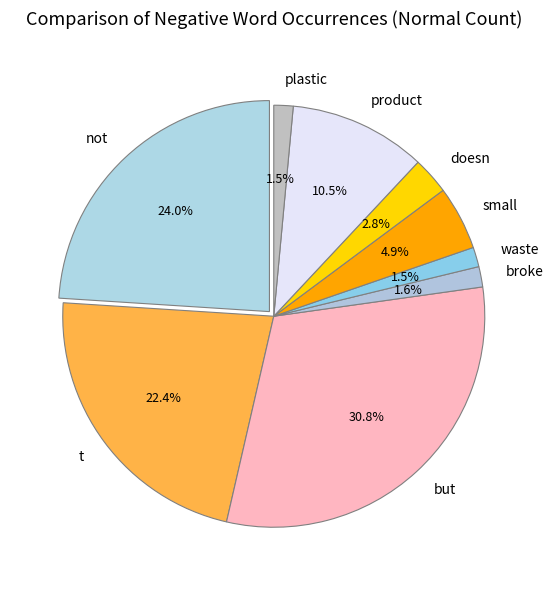

To the nearest percent, what is the combined percentage of but and broke?

32%